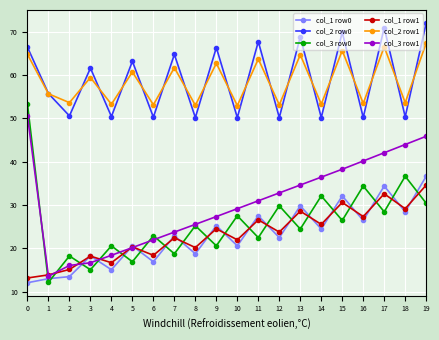

What is the sum of all col_3 row1 values?

608.2